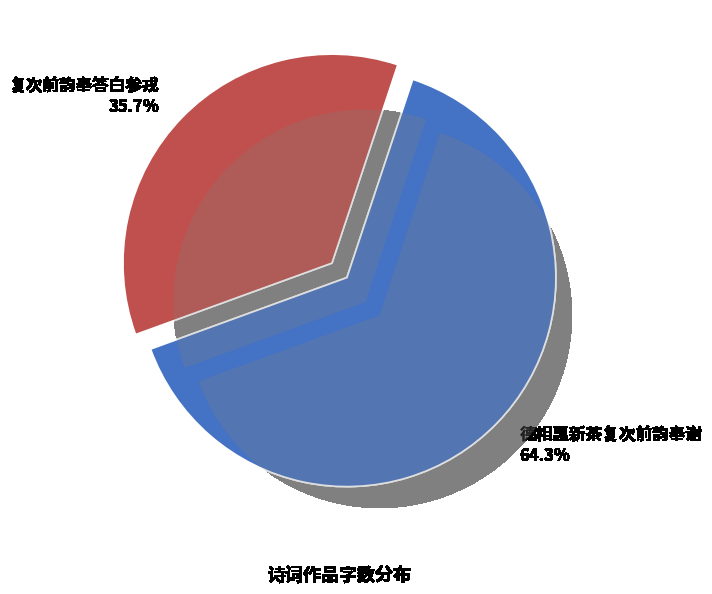

What is the smallest slice in the pie chart?

复次前韵奉答白参戎